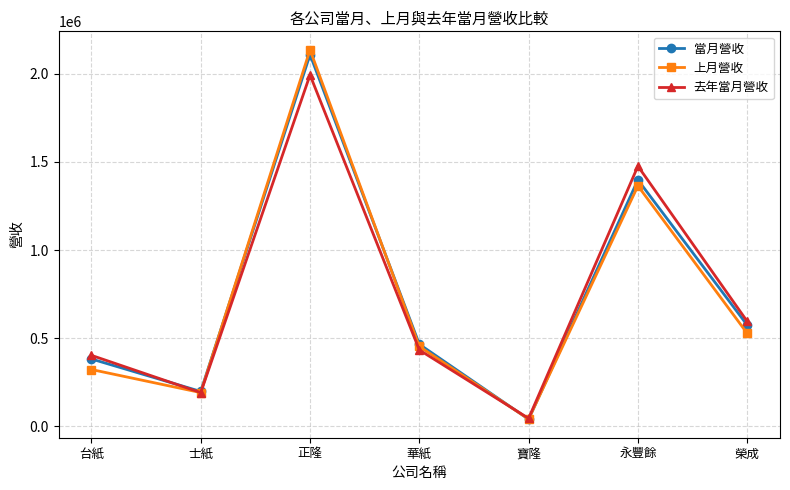

What is the average value of the 上月營收 series?

718786